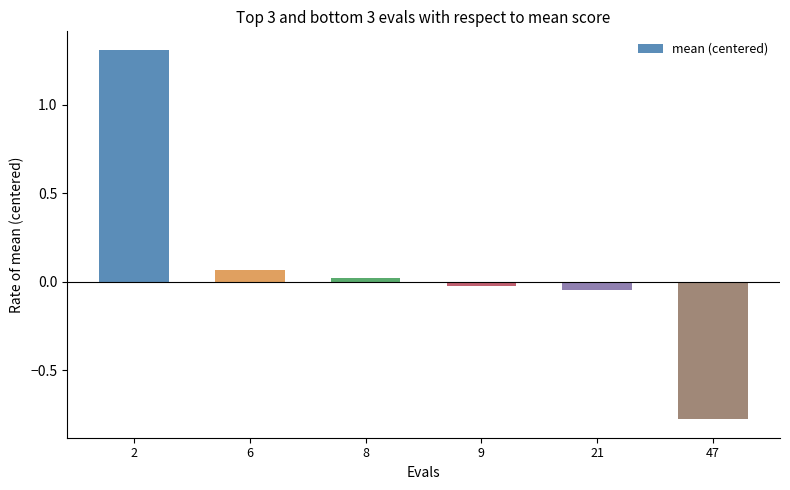

What is the change in value from 8 to 21?

-0.1